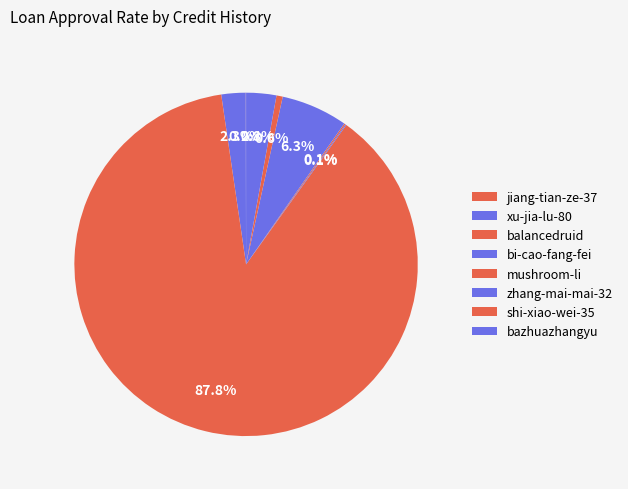

To the nearest percent, what is the average slice percentage?

12%